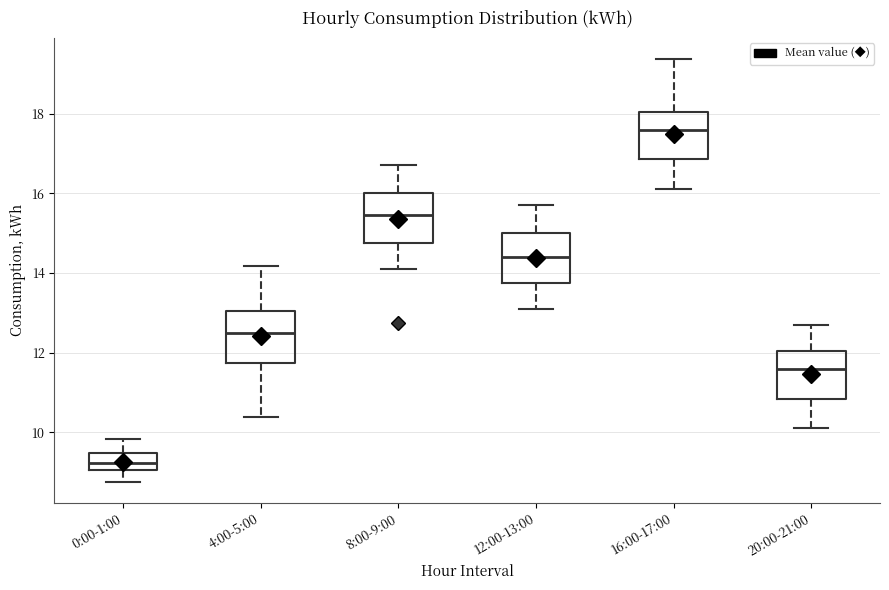

Reading left to right, transcribe this box plot: for each box, give where its median line is, the range the box spans, and where its two whiskers end, as read against the y-axis. The values are not printed on the chart, so give them approximately, as read against the axis.

0:00-1:00: median 9.2, box 9.0 to 9.4, whiskers 8.8 to 9.8
4:00-5:00: median 12.6, box 11.8 to 13.0, whiskers 10.4 to 14.2
8:00-9:00: median 15.4, box 14.8 to 16.0, whiskers 14.2 to 16.8
12:00-13:00: median 14.4, box 13.8 to 15.0, whiskers 13.2 to 15.8
16:00-17:00: median 17.6, box 16.8 to 18.0, whiskers 16.2 to 19.4
20:00-21:00: median 11.6, box 10.8 to 12.0, whiskers 10.2 to 12.8